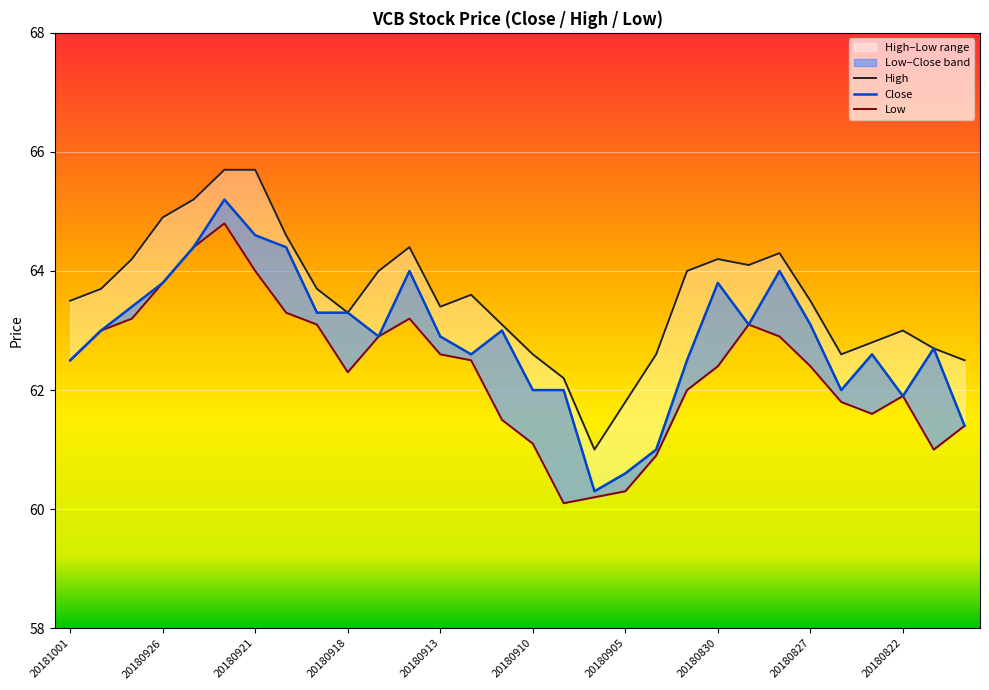

What is the difference between the Low values at 12 and 20180830?

0.7